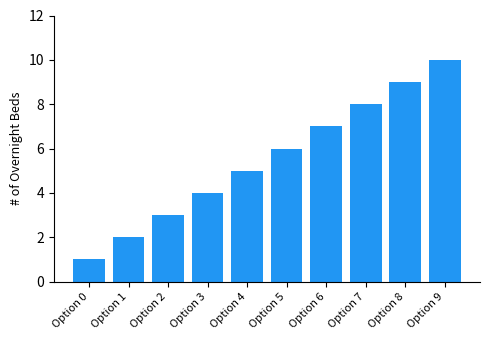

List the labels in order of value, largest first.

Option 9, Option 8, Option 7, Option 6, Option 5, Option 4, Option 3, Option 2, Option 1, Option 0